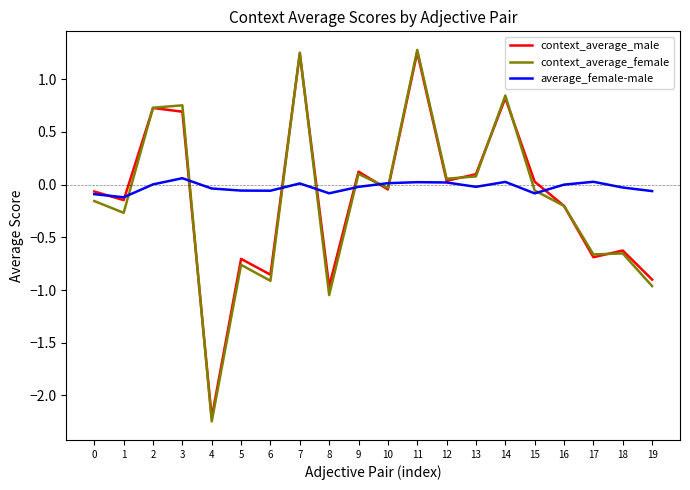

Which series has the largest range (max minus min)?

context_average_female